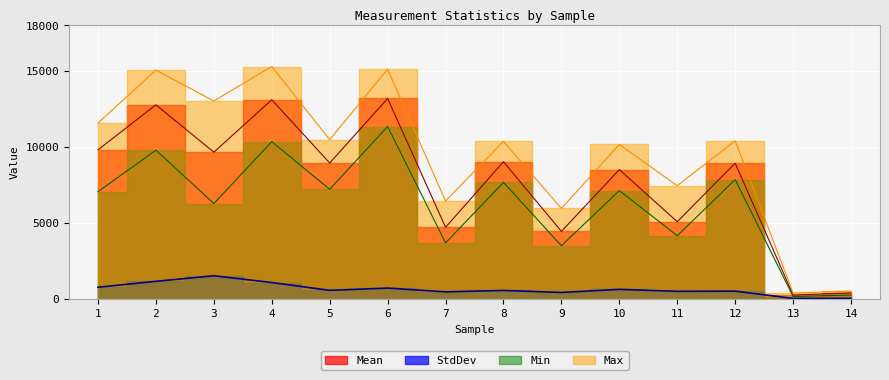

True or false: Min has more than 1 interior local peaks.

True